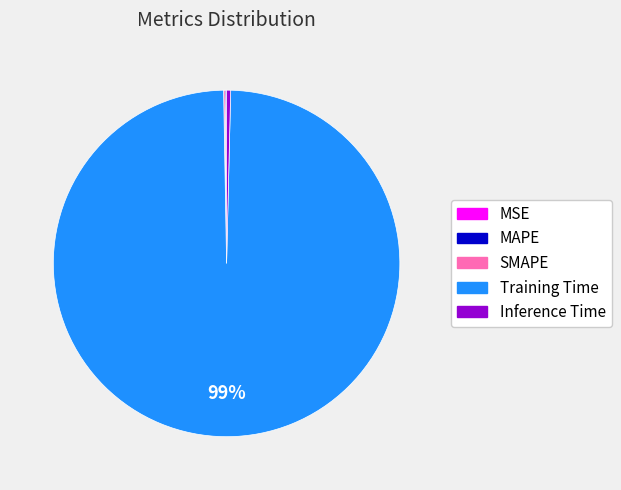

The Training Time slice represents 91% of the pie. True or false?

False